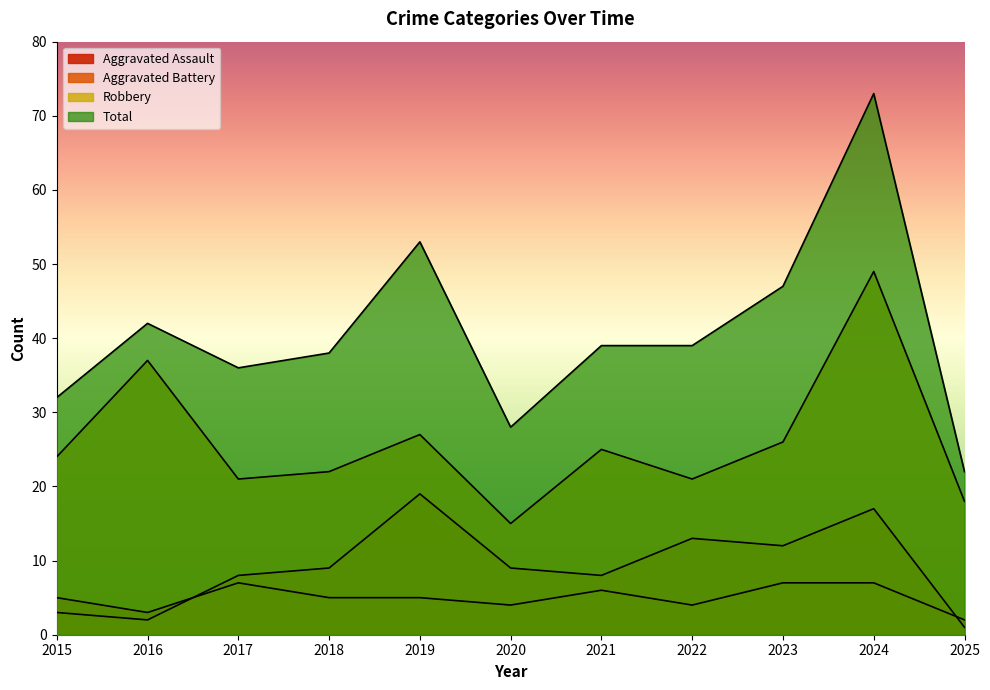

Reading left to right, extract all data points from this chart.

Aggravated Assault: 2015=5	2016=3	2017=7	2018=5	2019=5	2020=4	2021=6	2022=4	2023=7	2024=7	2025=2
Aggravated Battery: 2015=3	2016=2	2017=8	2018=9	2019=19	2020=9	2021=8	2022=13	2023=12	2024=17	2025=1
Robbery: 2015=24	2016=37	2017=21	2018=22	2019=27	2020=15	2021=25	2022=21	2023=26	2024=49	2025=18
Total: 2015=32	2016=42	2017=36	2018=38	2019=53	2020=28	2021=39	2022=39	2023=47	2024=73	2025=22